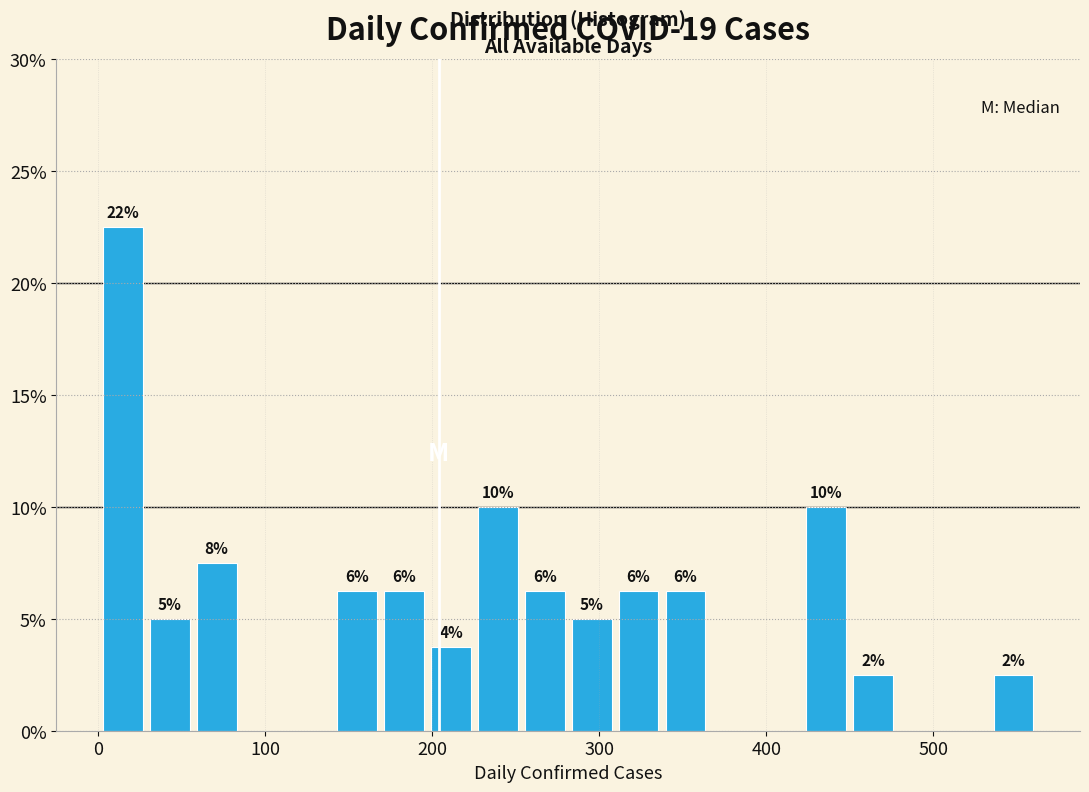

Around what value on the x-axis is the tallest bar? Give the approximate position of its centre, as read against the axis.

20